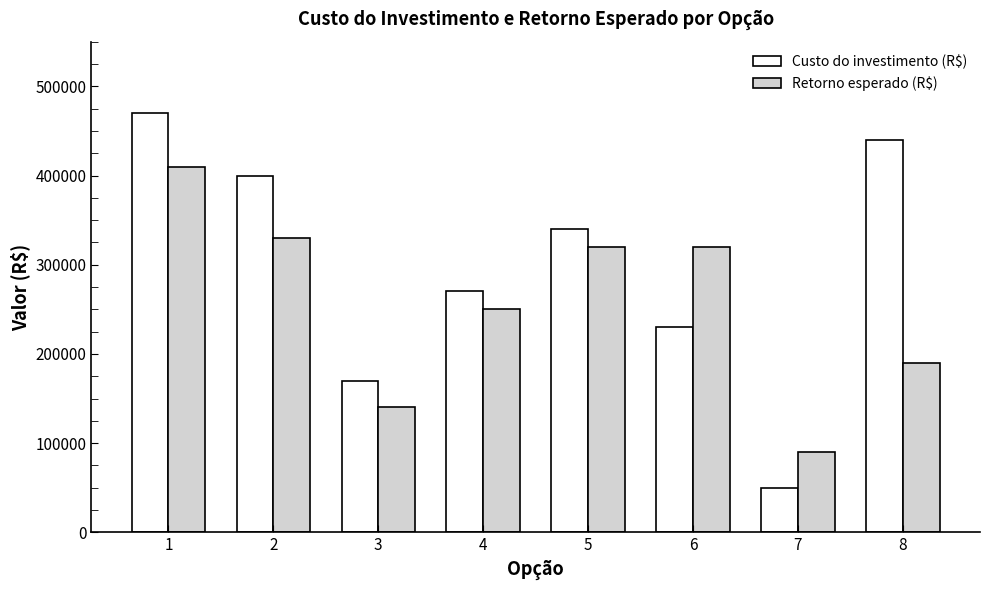

What is the difference between the second highest and minimum values in the Retorno esperado (R$) series?

240000